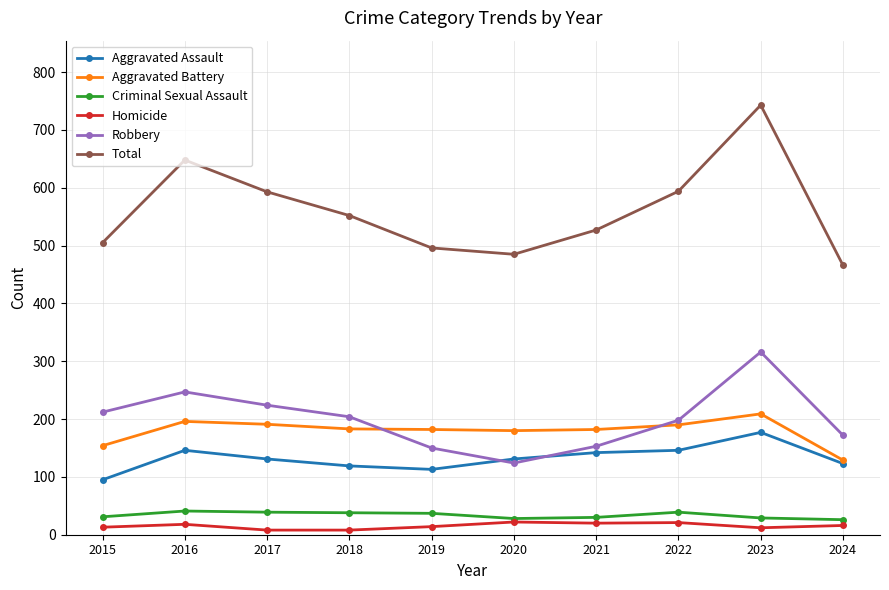

True or false: Robbery has more than 1 points higher than both neighbors.

True